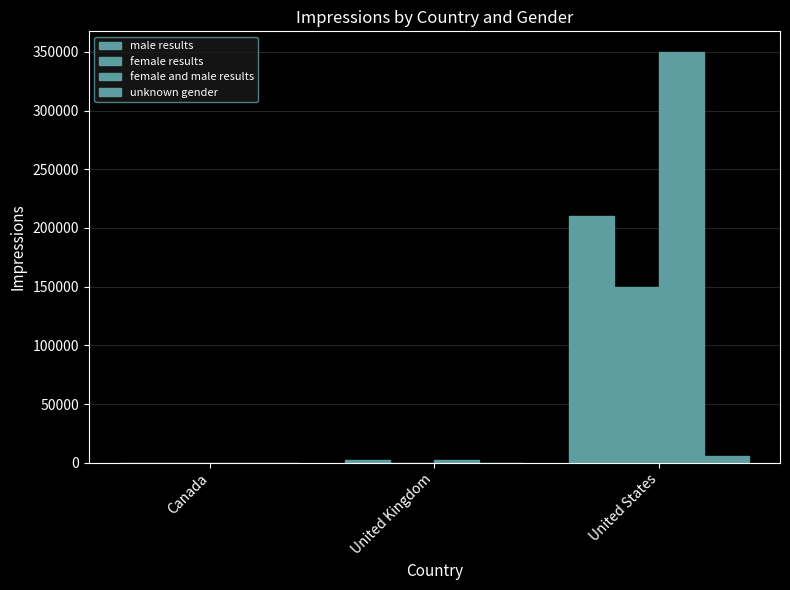

Count the female results values in the range 0 to 150000.

3